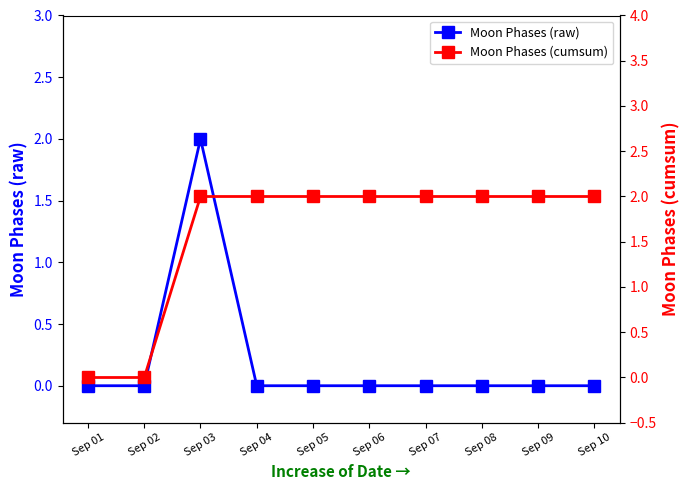

Which has a higher value, Sep 04 or Sep 05?

Sep 04